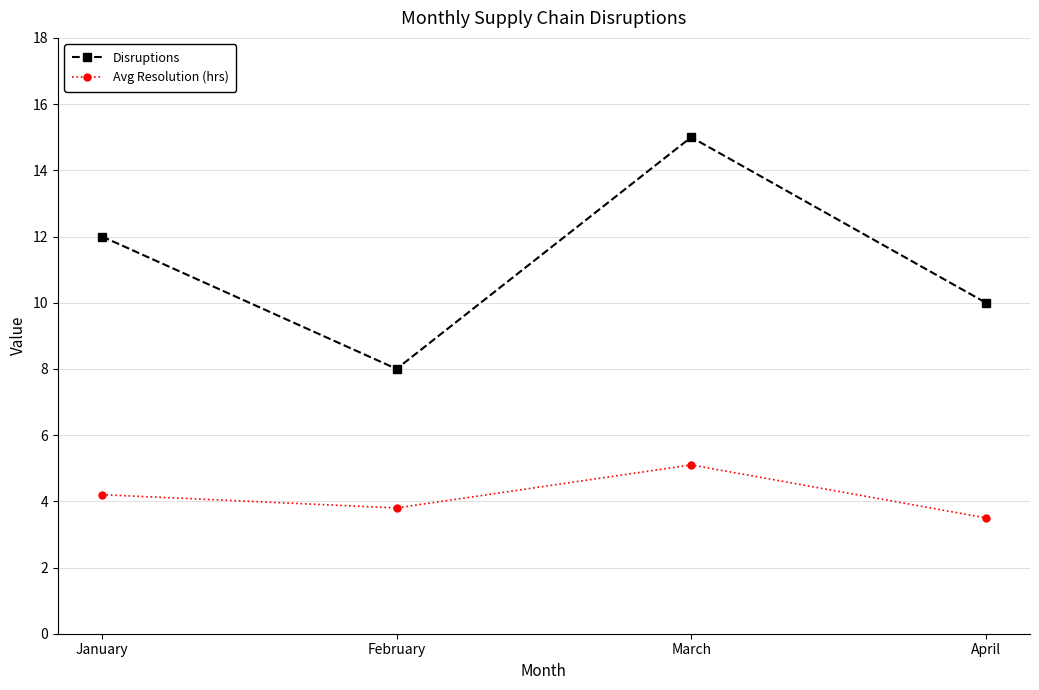

What is the value of the Disruptions point at the 1st from the left?

12.0